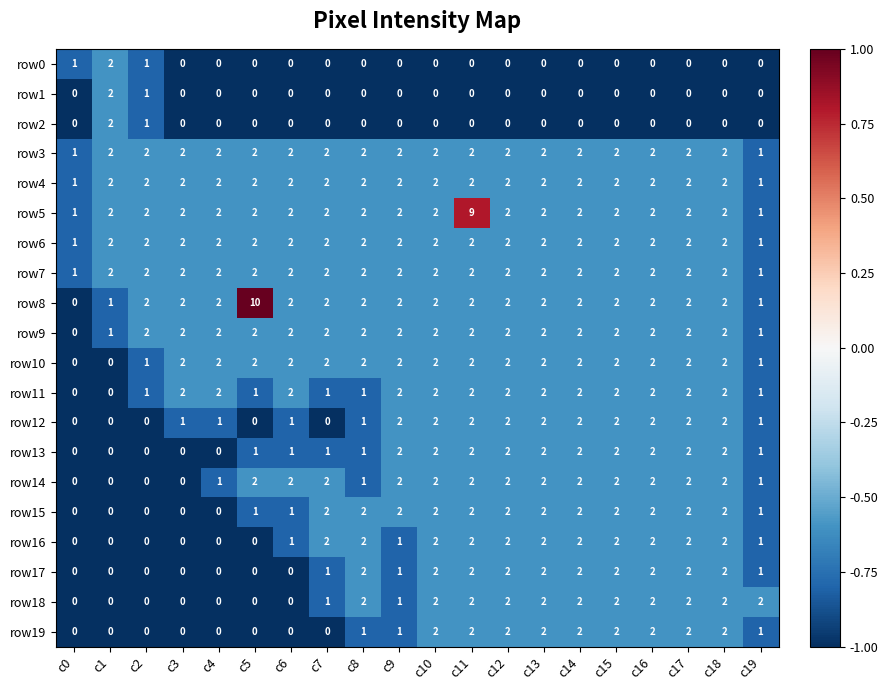

What is the sum of all row15 values?

27